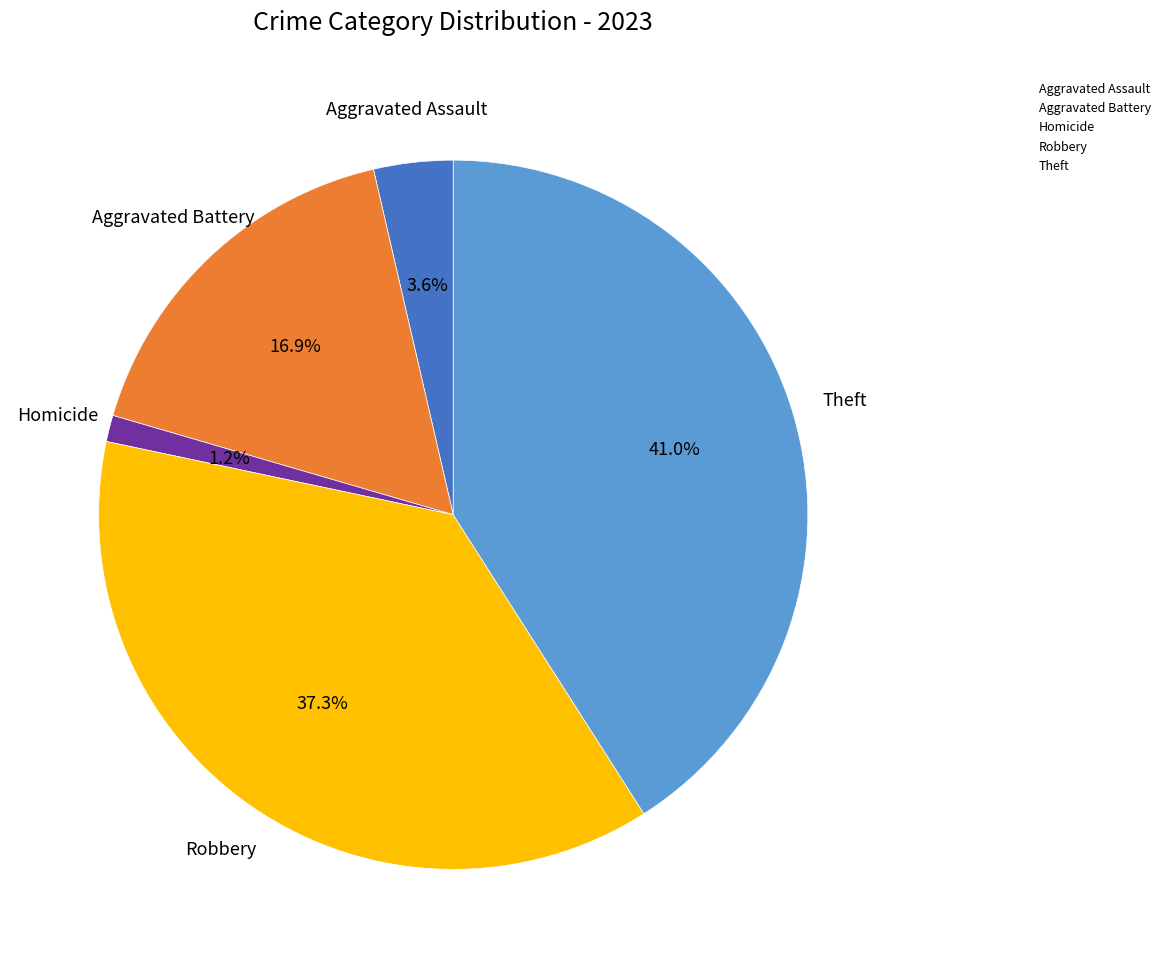

Is there any slice that represents more than half of the pie?

No